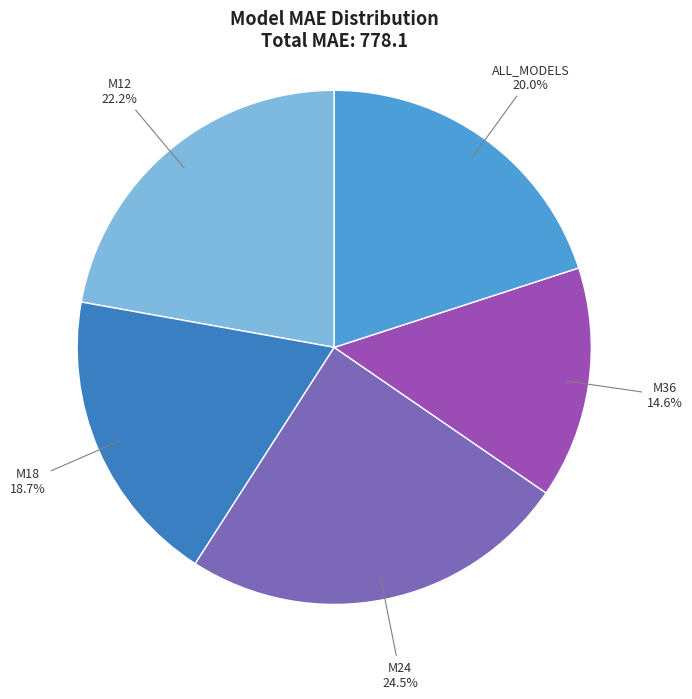

Between ALL_MODELS and M18, which is larger?

ALL_MODELS